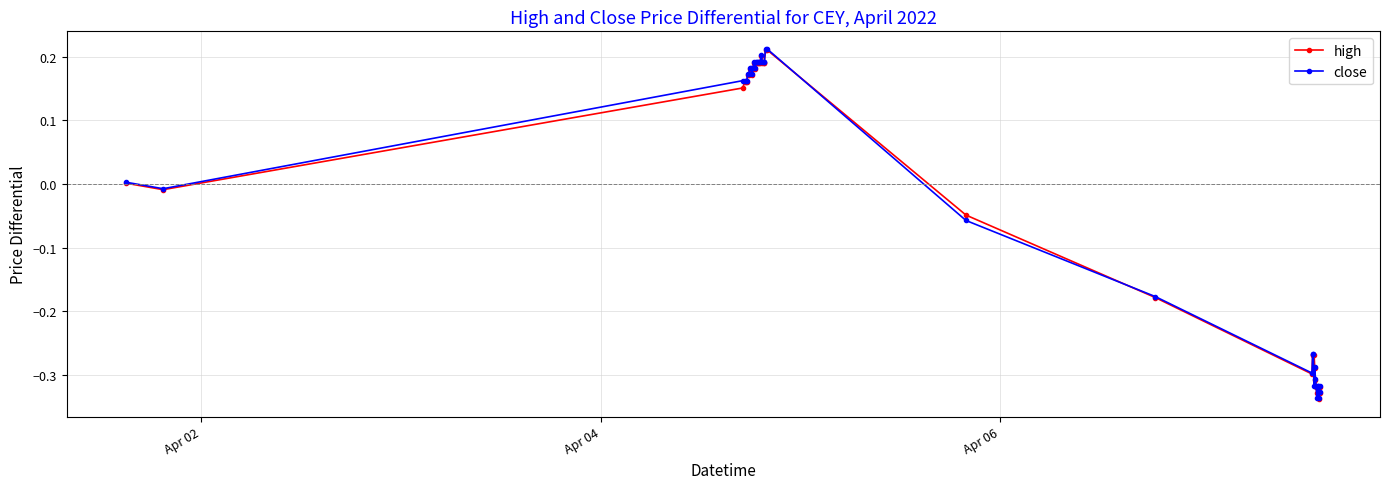

True or false: high has more than 1 points higher than both neighbors.

True